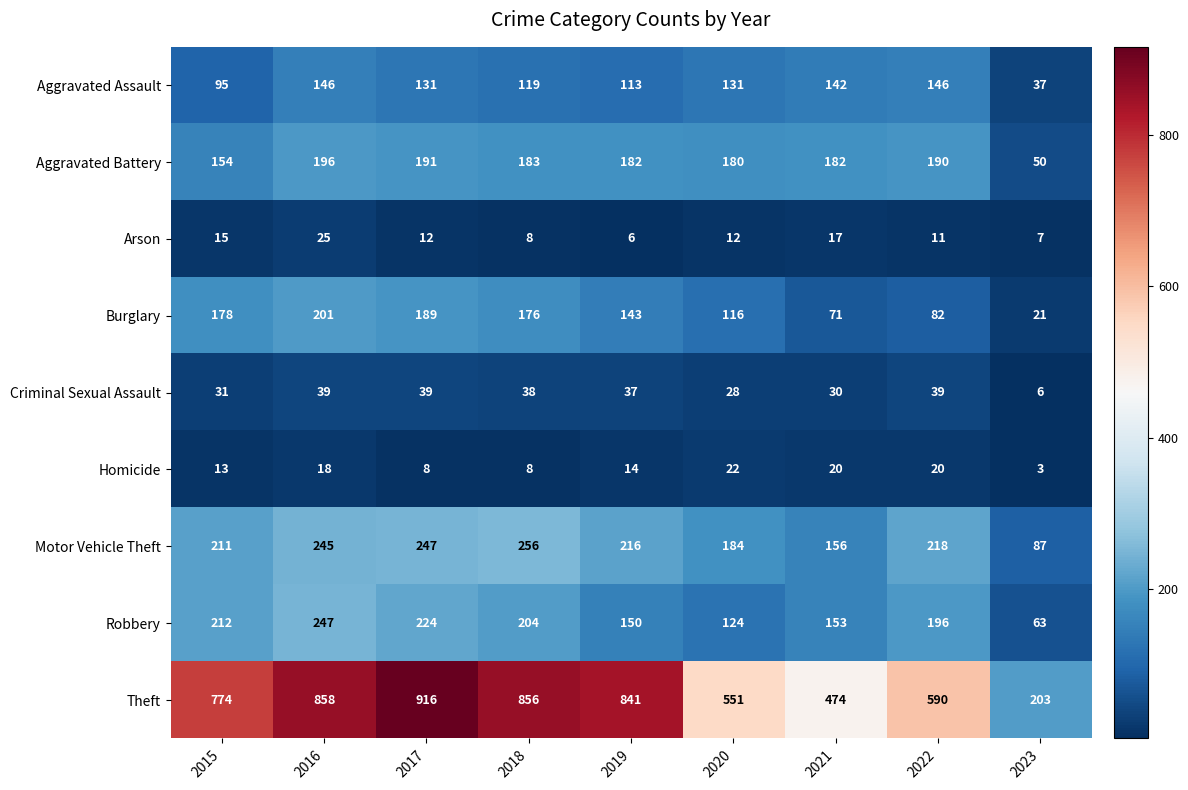

Rank the categories by Robbery value from lowest to highest.

2023, 2020, 2019, 2021, 2022, 2018, 2015, 2017, 2016